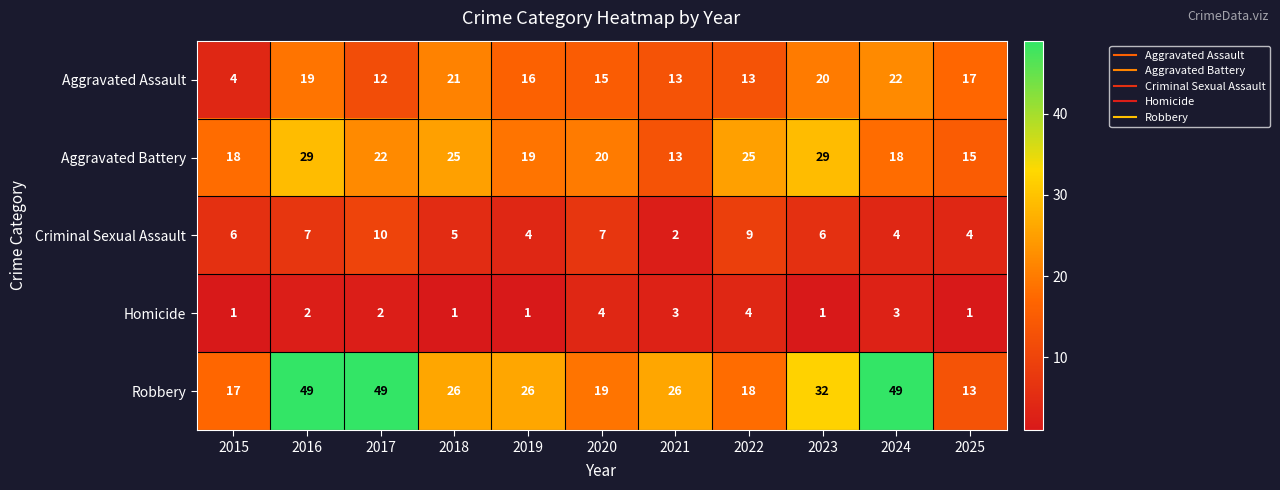

What is the difference between the maximum and minimum values in the Aggravated Assault series?

18